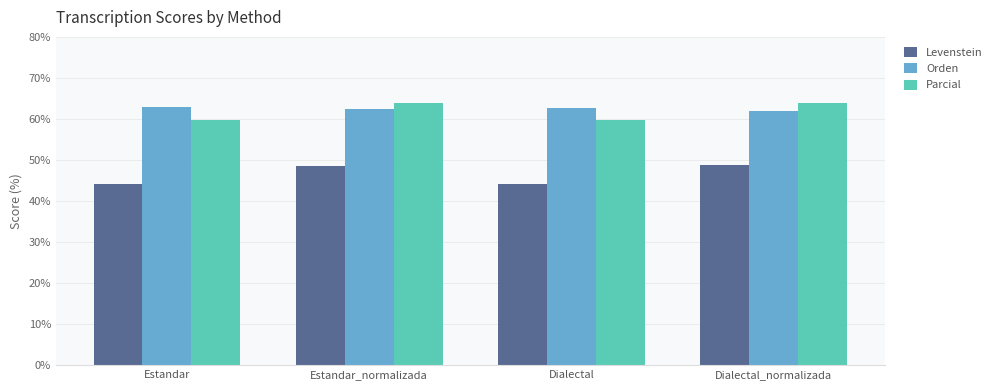

List the series in order of their peak value, highest first.

Parcial, Orden, Levenstein